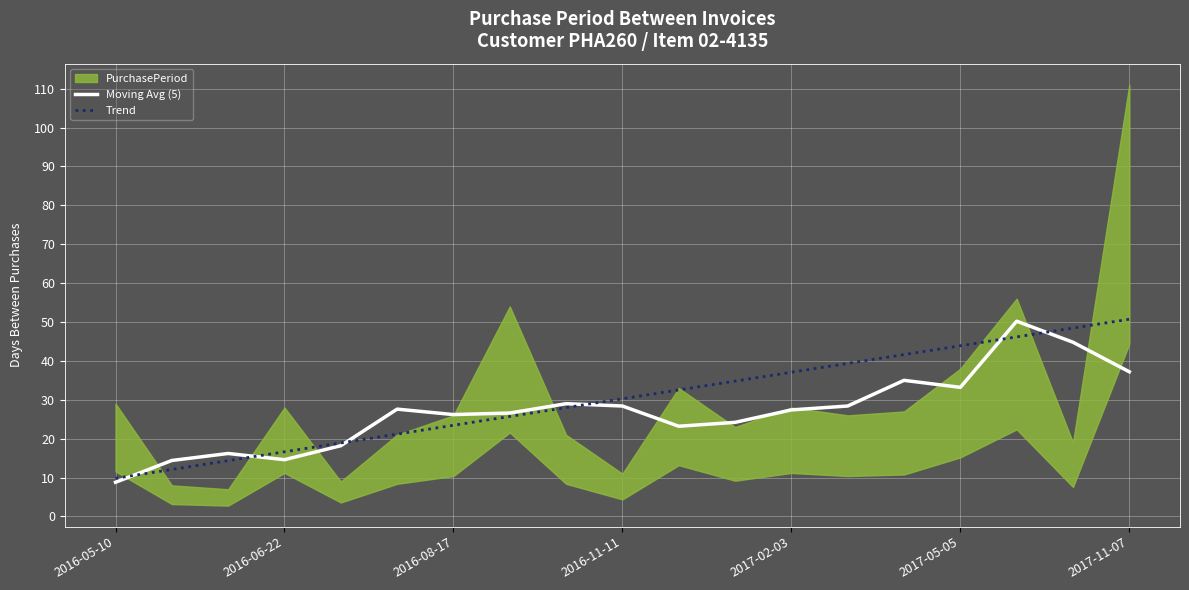

The value of Moving Avg (5) at 2017-05-05 is 33.2. True or false?

True